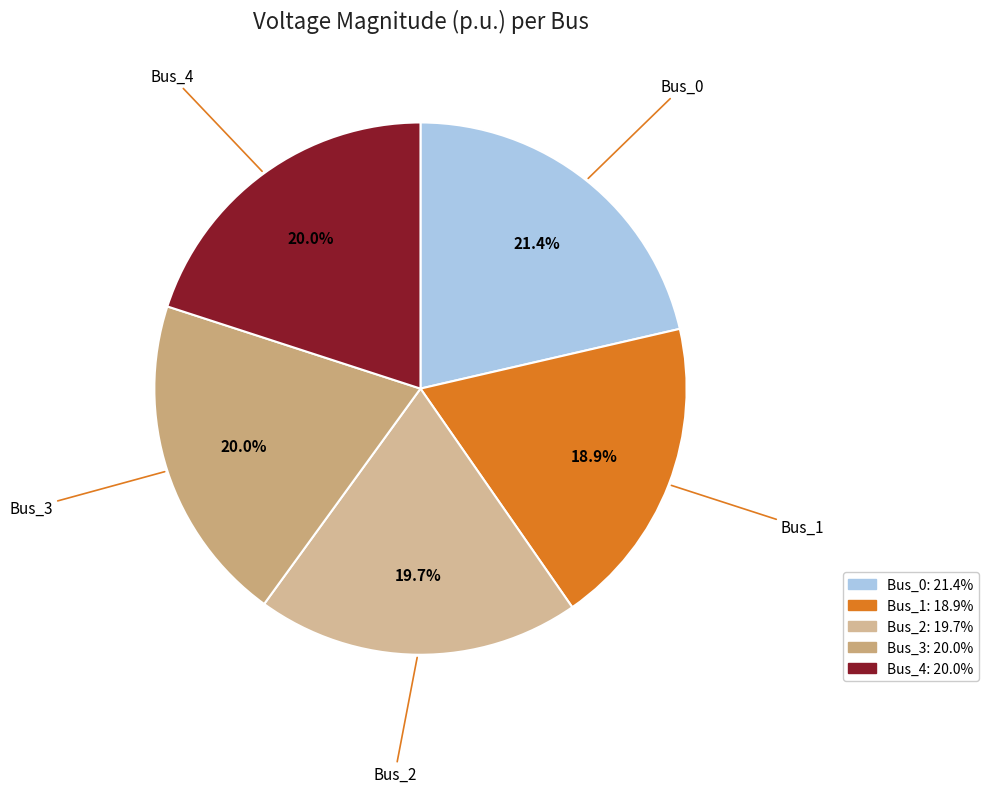

Which slice is the smallest?

Bus_1